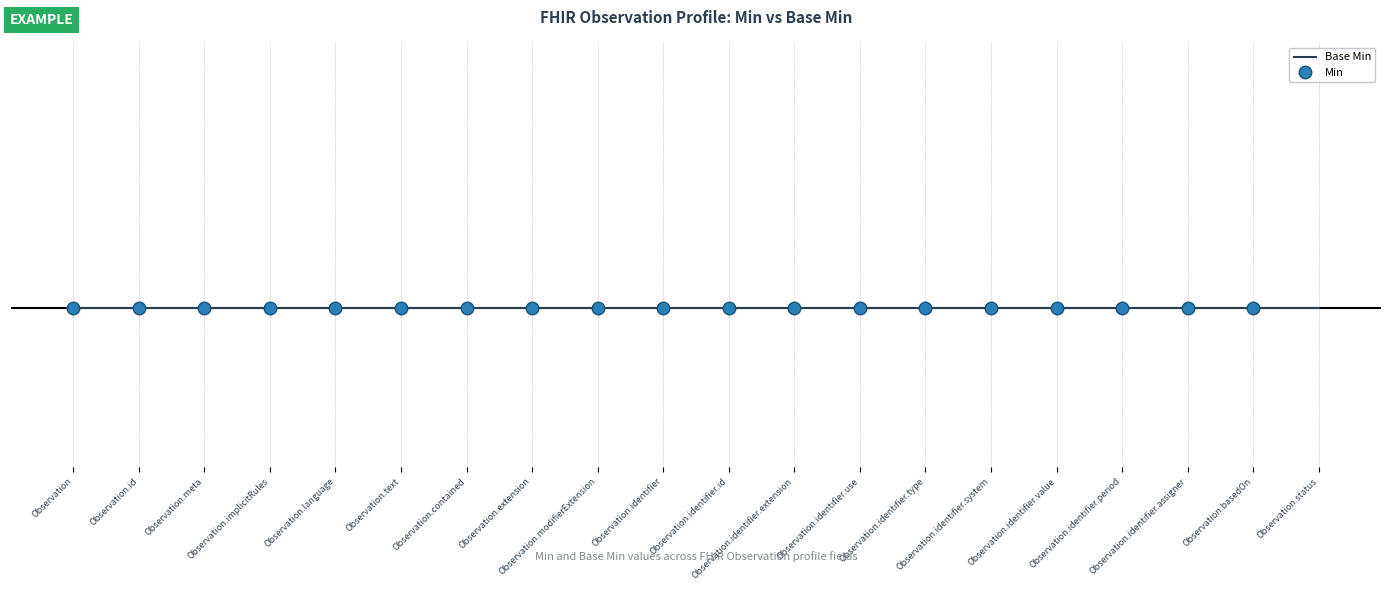

At which category does the chart reach its minimum across all series?

Observation